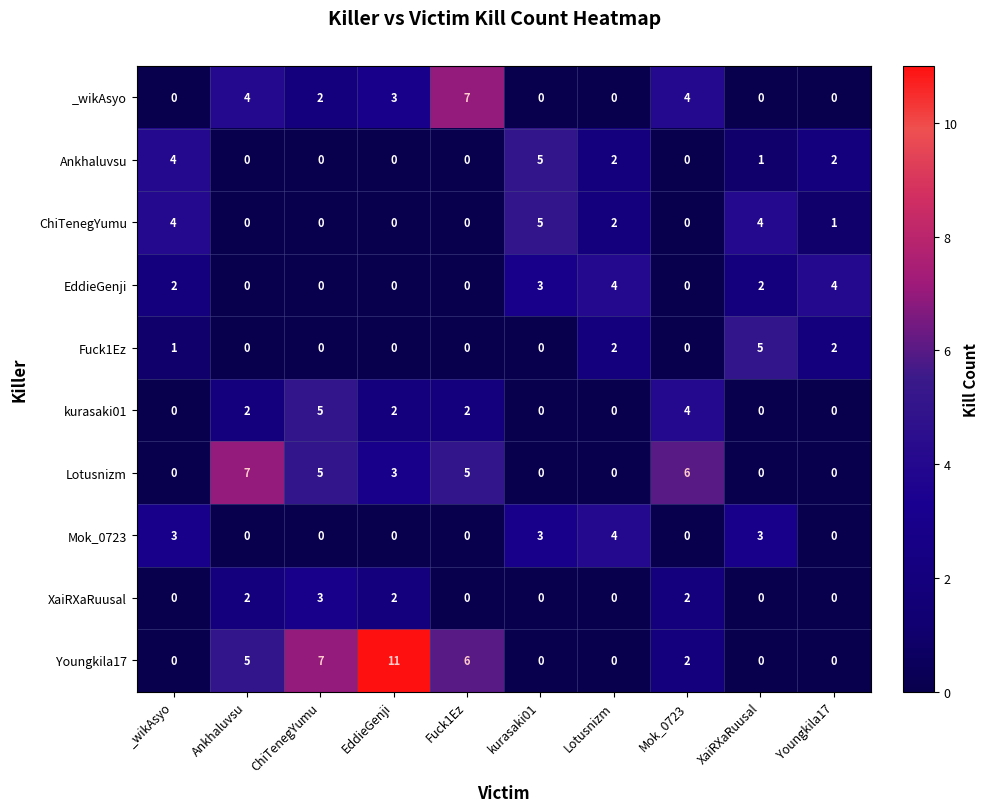

True or false: Mok_0723 has a value of 0 at Youngkila17.

True